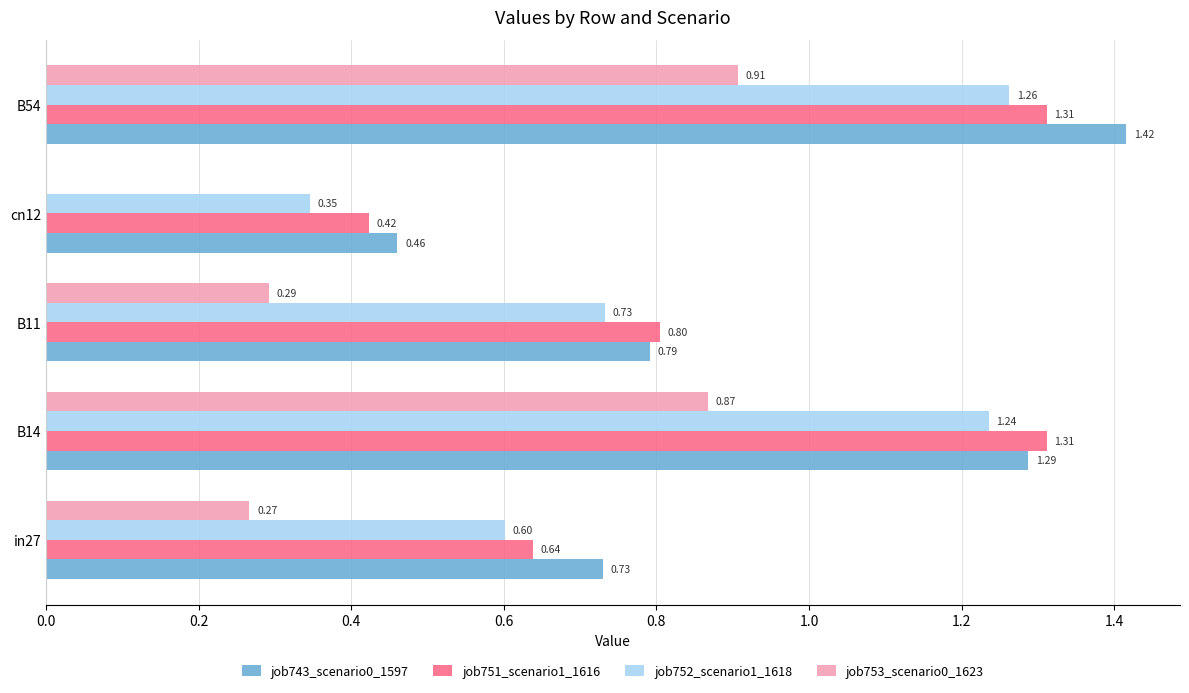

What is the sum of all job752_scenario1_1618 values?

4.2